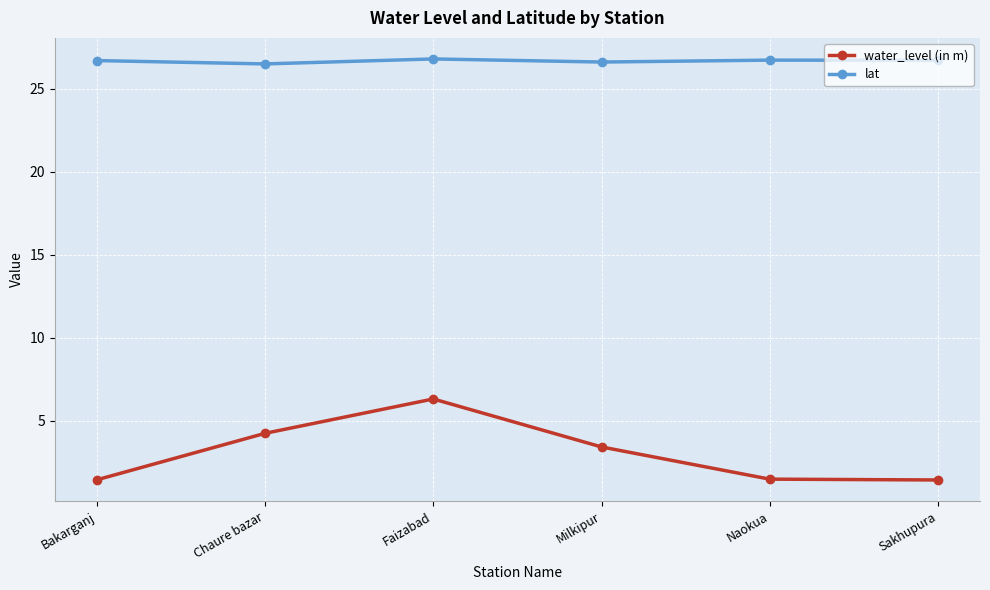

At which label does water_level (in m) first exceed 3?

Chaure bazar